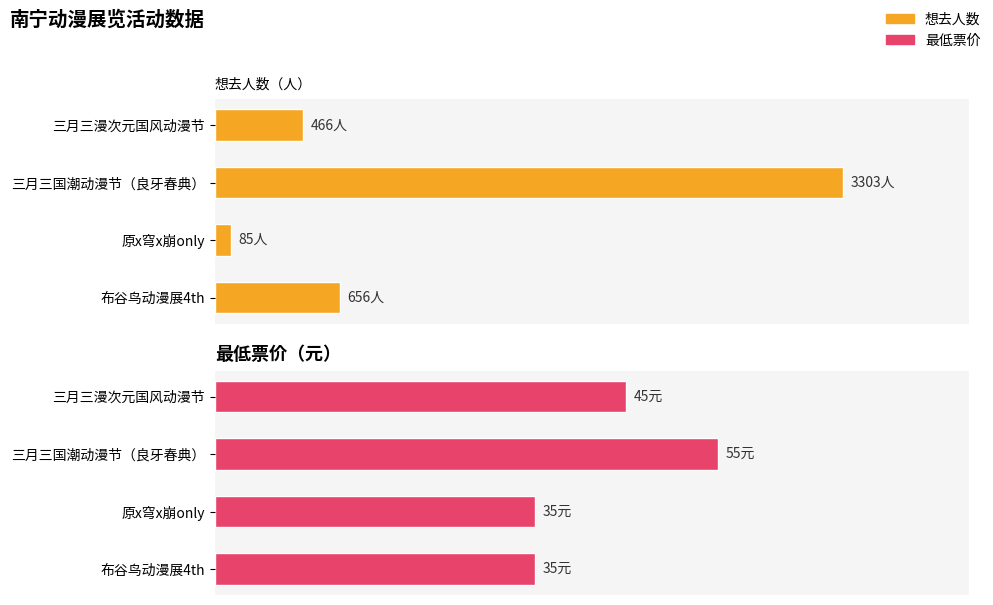

Is it true that 想去人数 equals 5315 at 三月三国潮动漫节（良牙春典）?

False